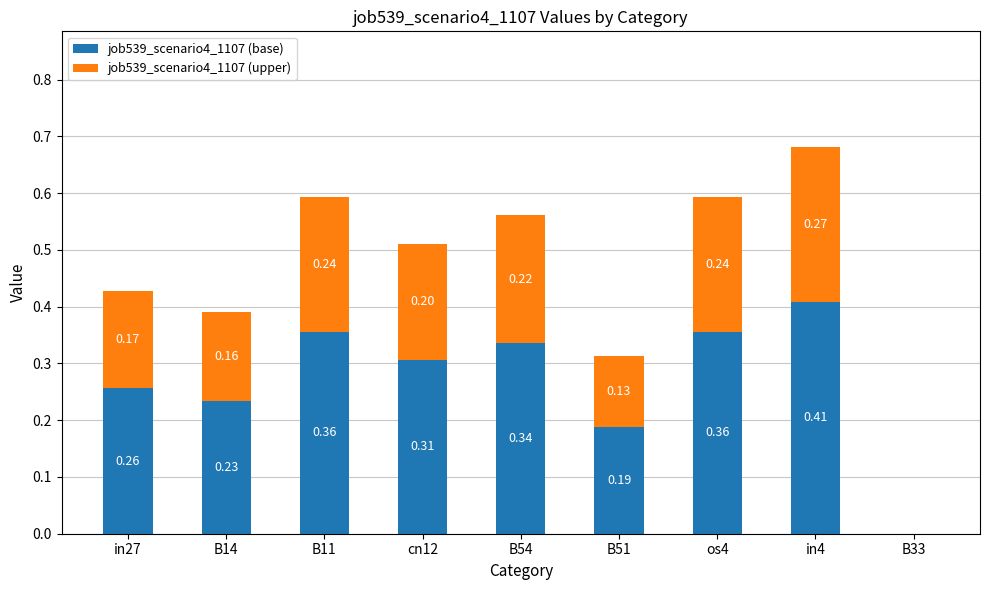

At which category is the sum across all series the highest?

in4